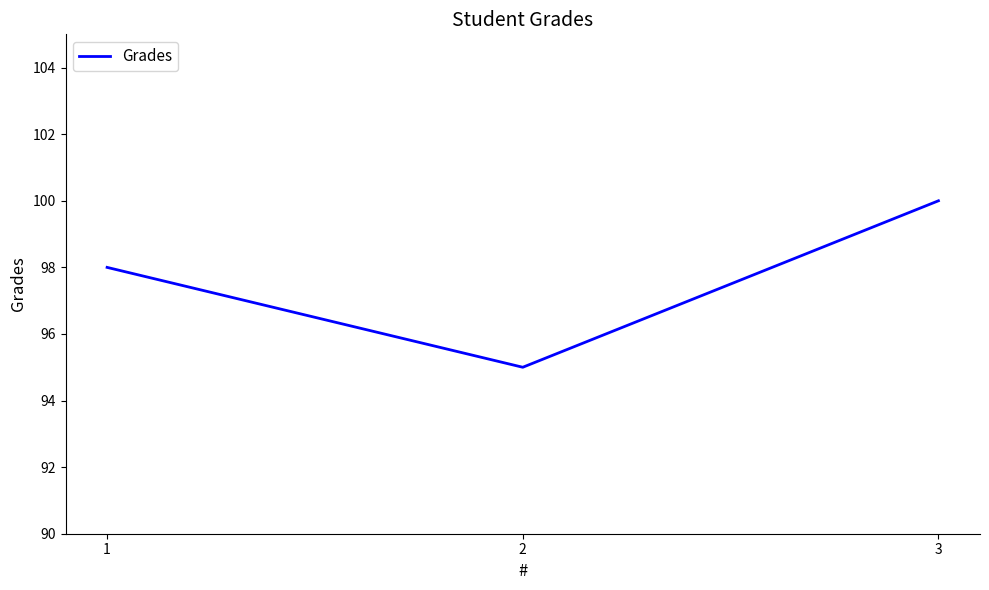

Reading left to right, extract all data points from this chart.

1=98	2=95	3=100